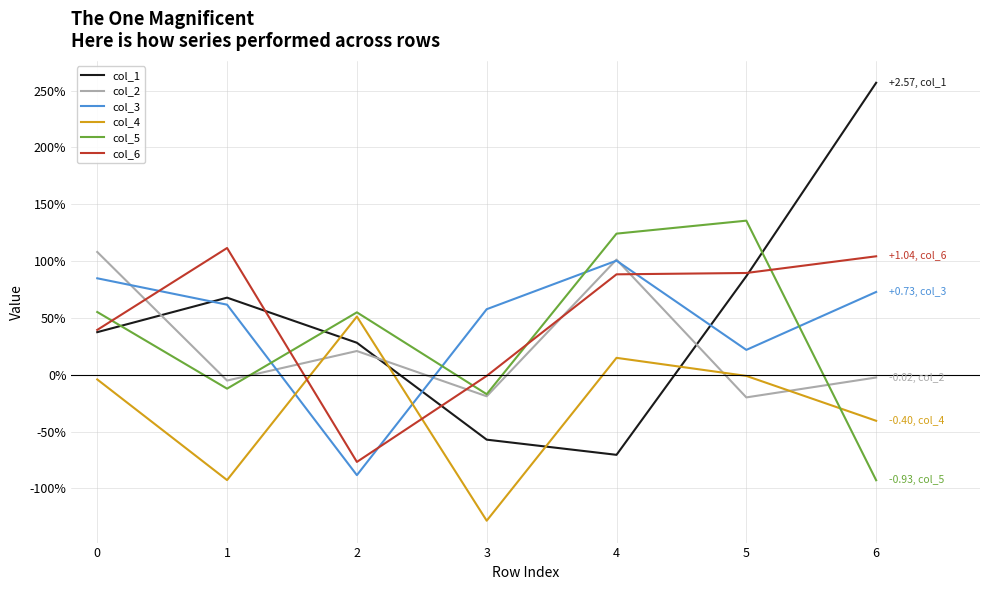

What are all the series names shown in the legend?

col_1, col_2, col_3, col_4, col_5, col_6